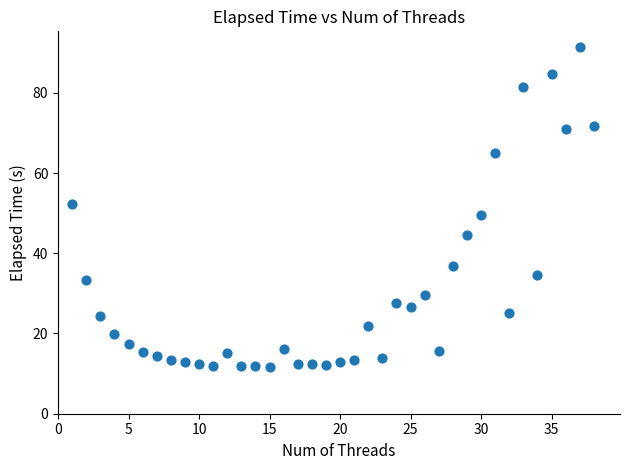

What is the range of X values (max minus min)?

37.0